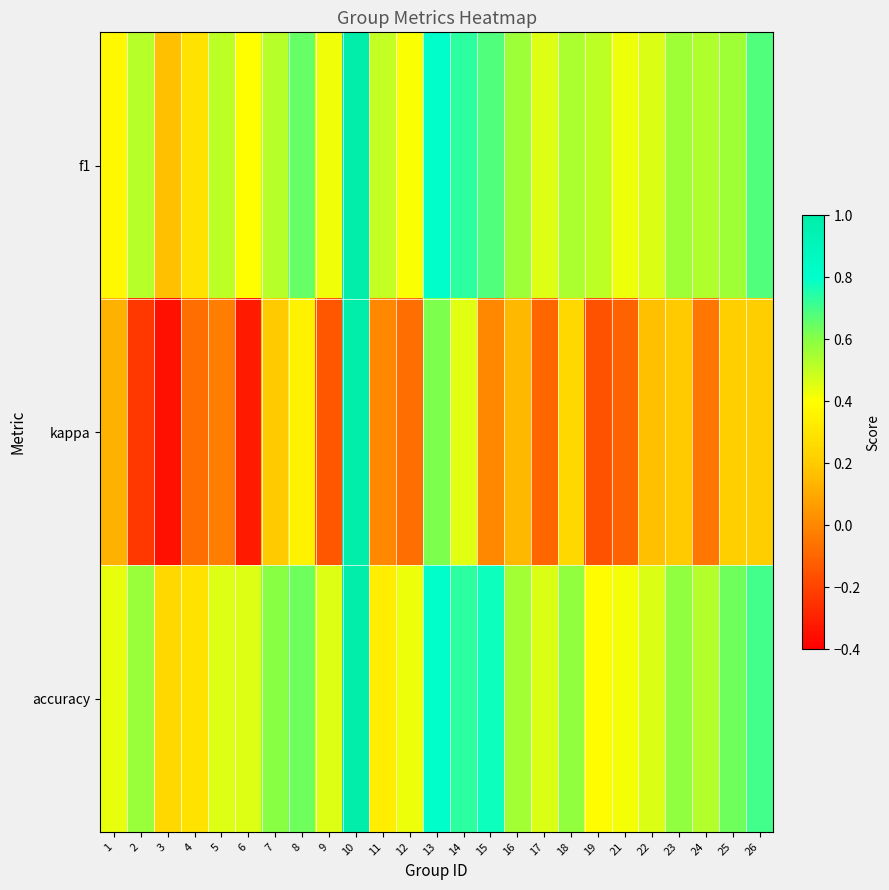

Which series has the largest total across all categories?

accuracy